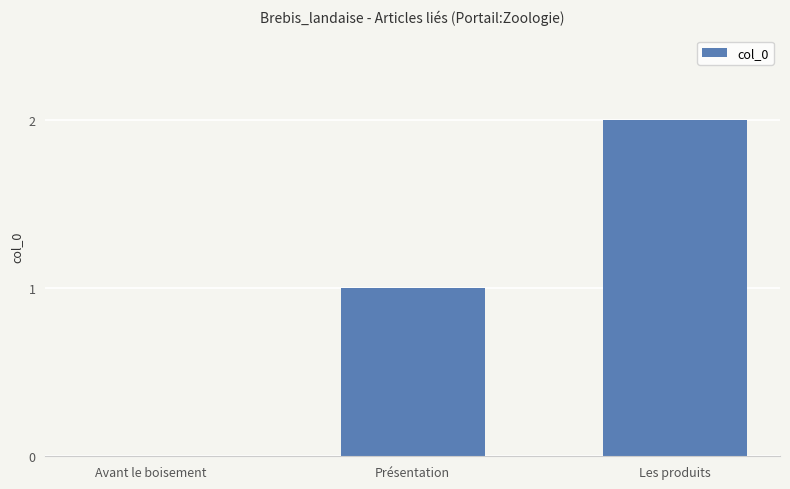

At which category does the chart reach its peak across all series?

Les produits